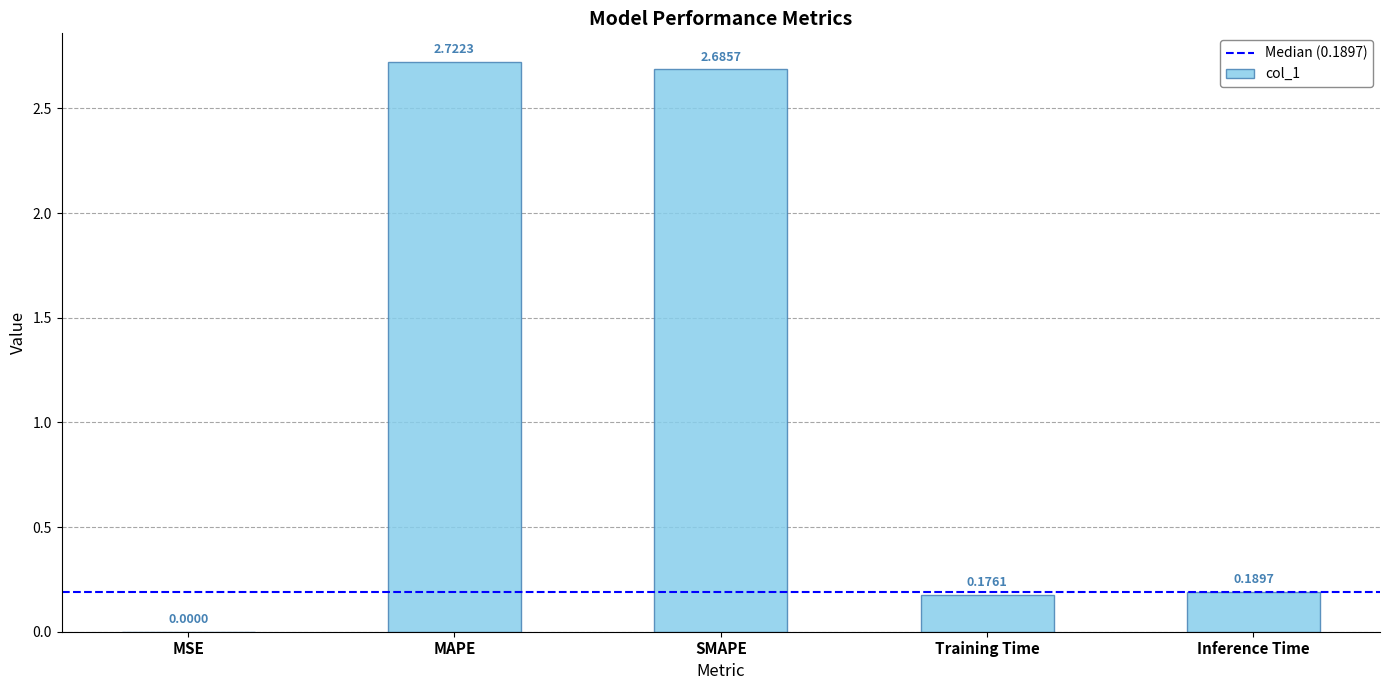

Which category has the highest value across all series?

MAPE